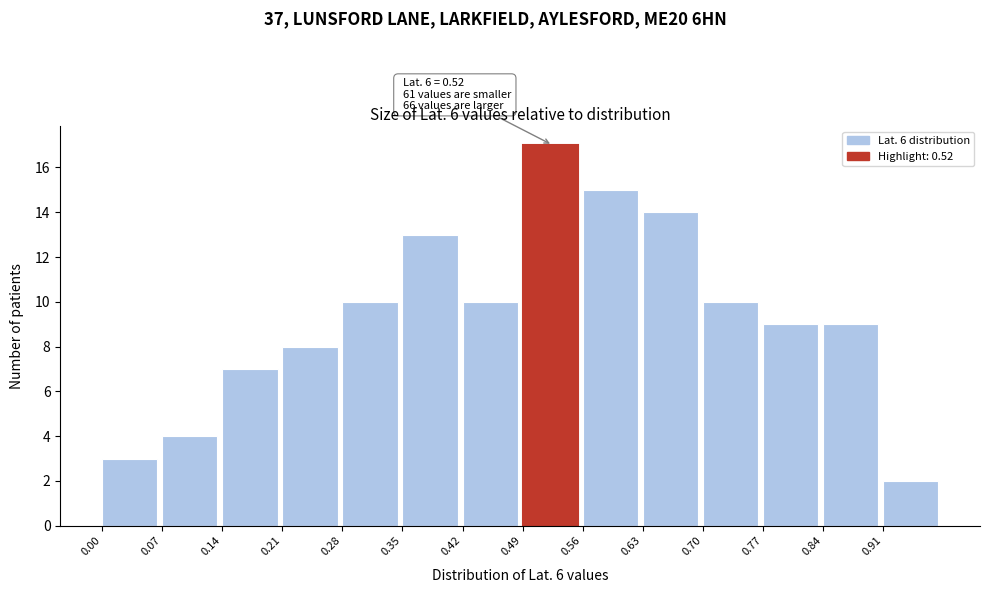

Over which range of the x-axis is the bar tallest?

0.49 to 0.56